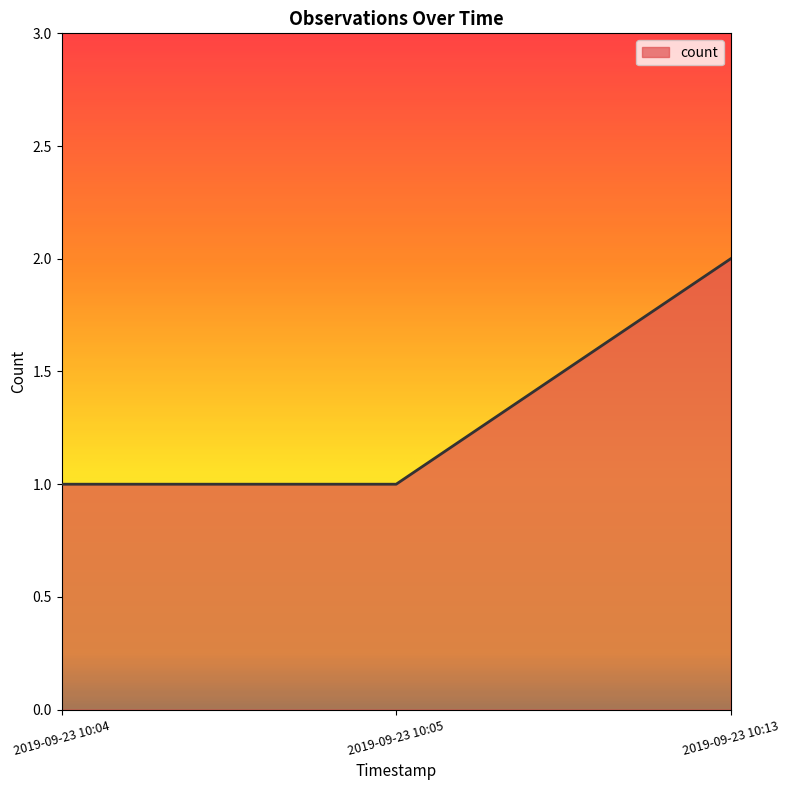

What is the approximate value at 2019-09-23 10:04?

1